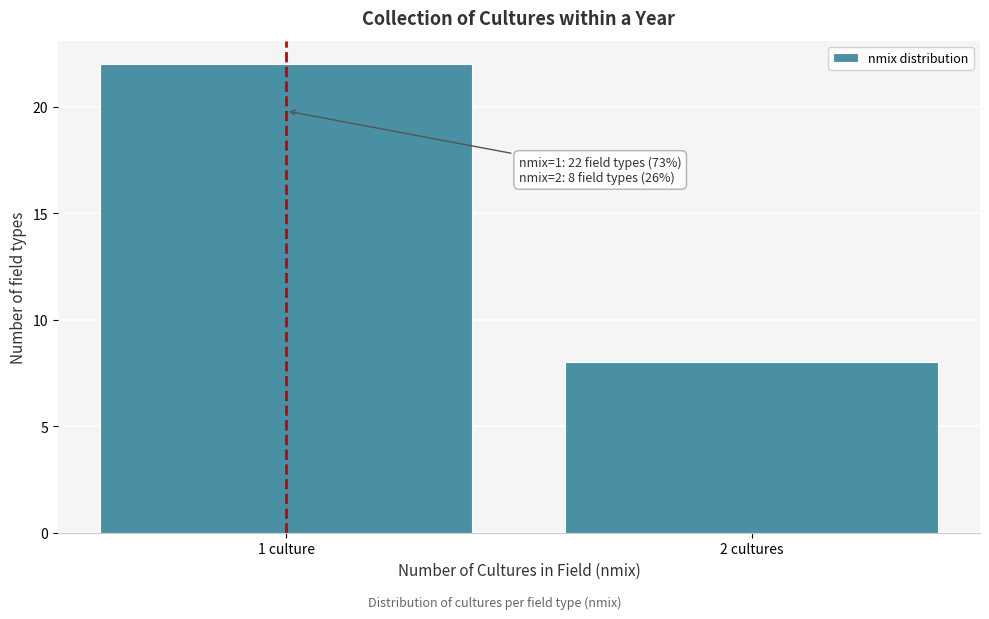

Reading left to right, what are all the values shown in this chart?

1 culture=22	2 cultures=8